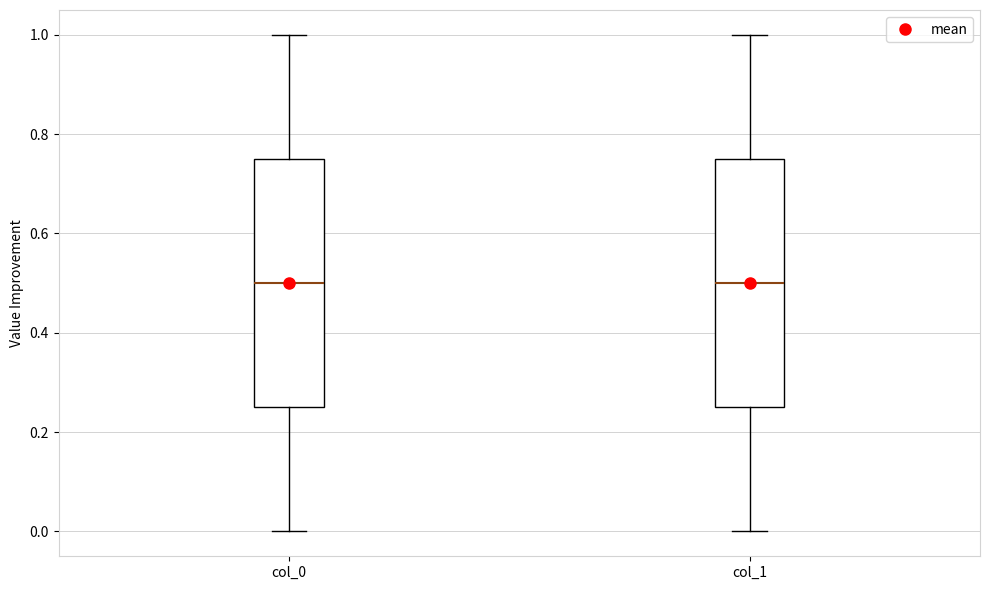

Reading left to right, transcribe this box plot: for each box, give where its median line is, the range the box spans, and where its two whiskers end, as read against the y-axis. The values are not printed on the chart, so give them approximately, as read against the axis.

col_0: median 0.50, box 0.26 to 0.76, whiskers 0.00 to 1.00
col_1: median 0.50, box 0.26 to 0.76, whiskers 0.00 to 1.00